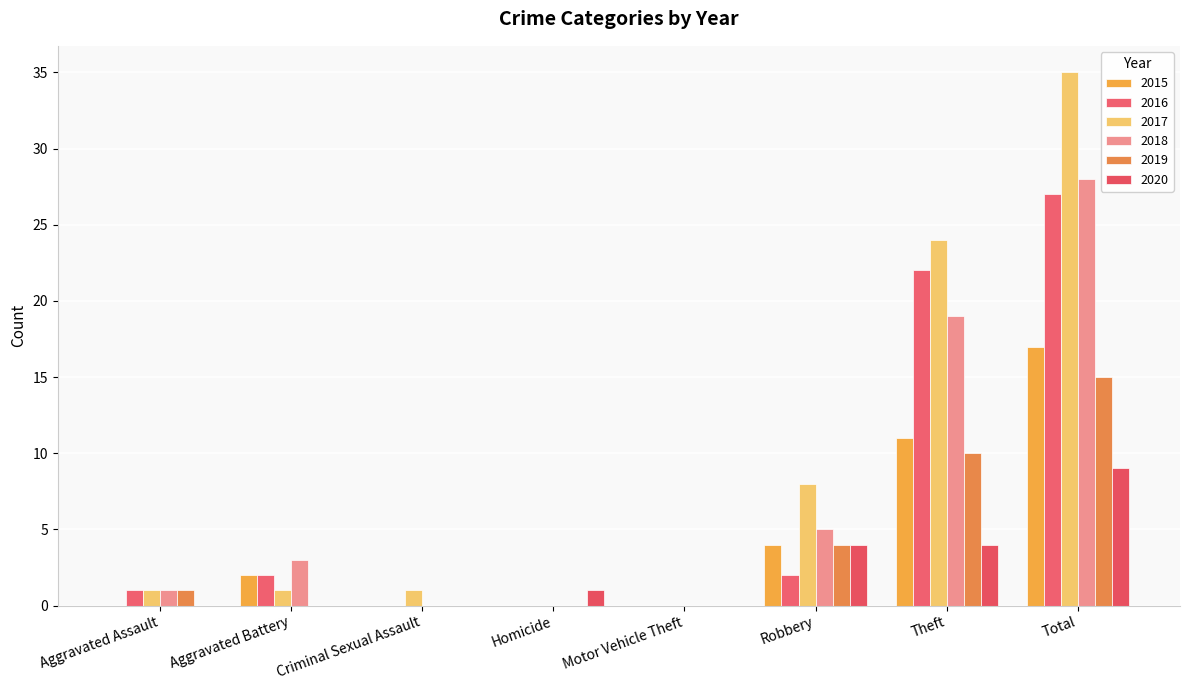

At which label is 2020 closest to 4?

Robbery